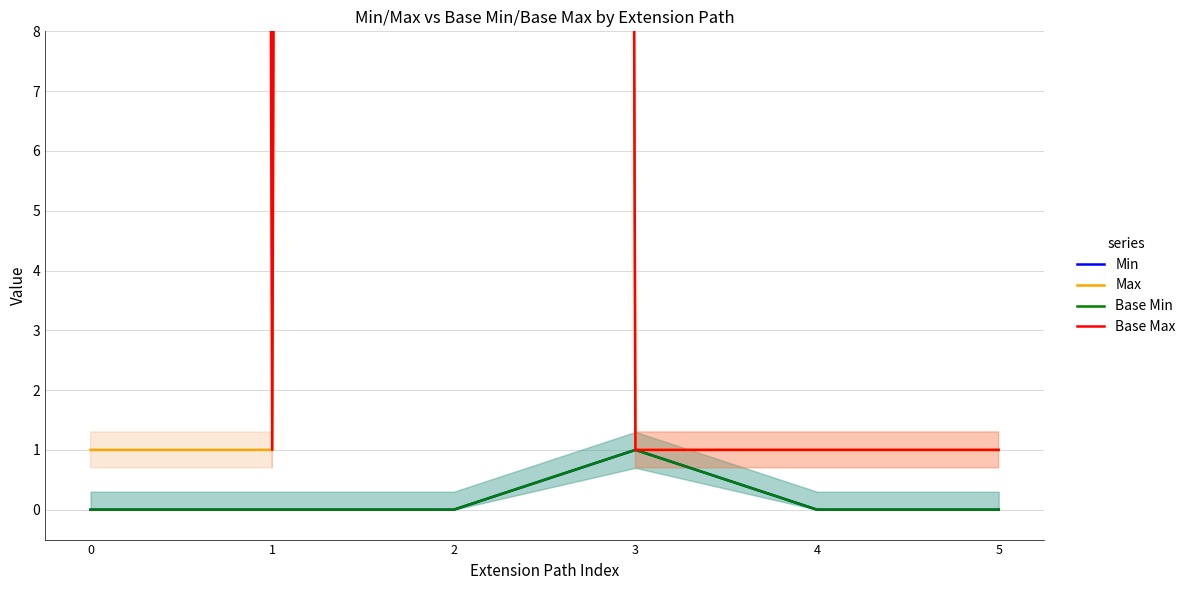

Is the value of Base Max at 1 greater than the value of Base Min at 4?

Yes